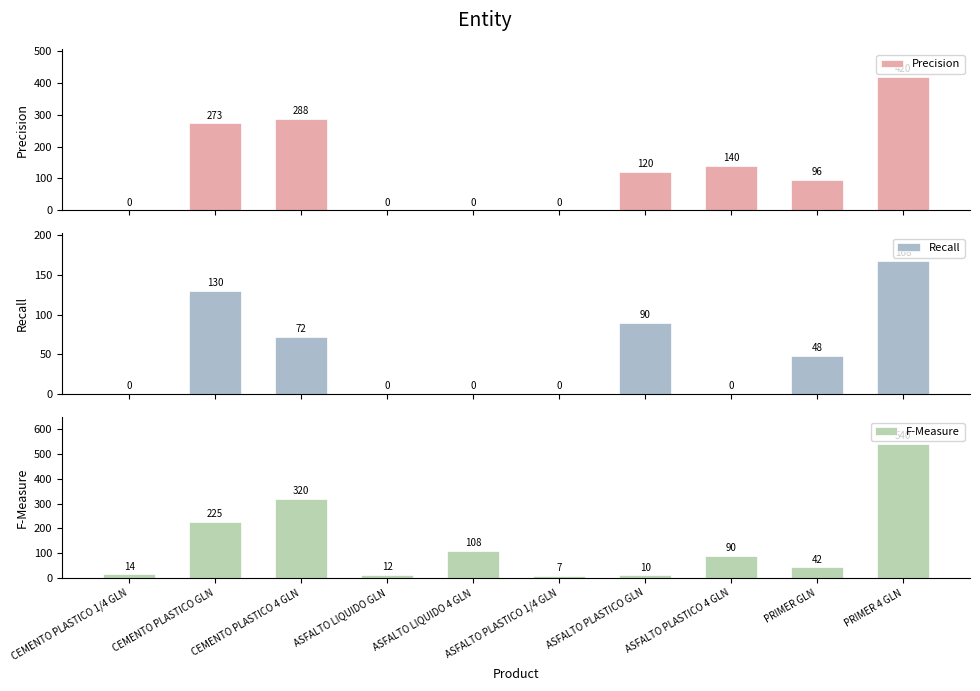

Which series has the widest spread of values?

F-Measure